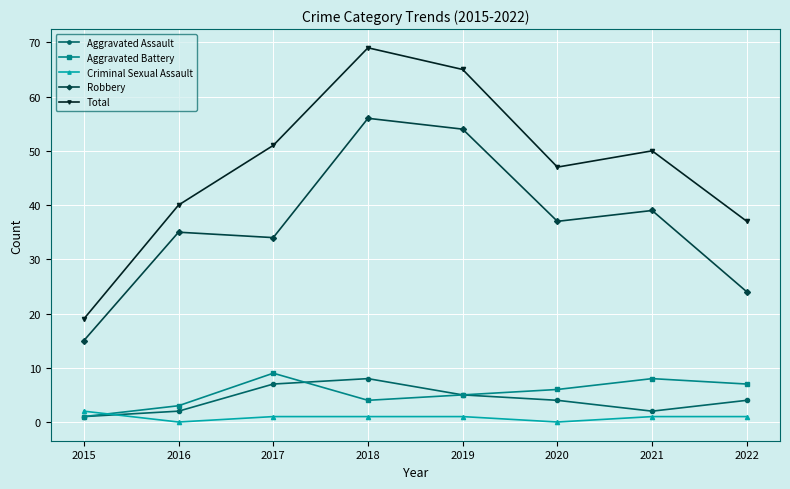

What is the difference between the maximum and minimum values in the Aggravated Assault series?

7